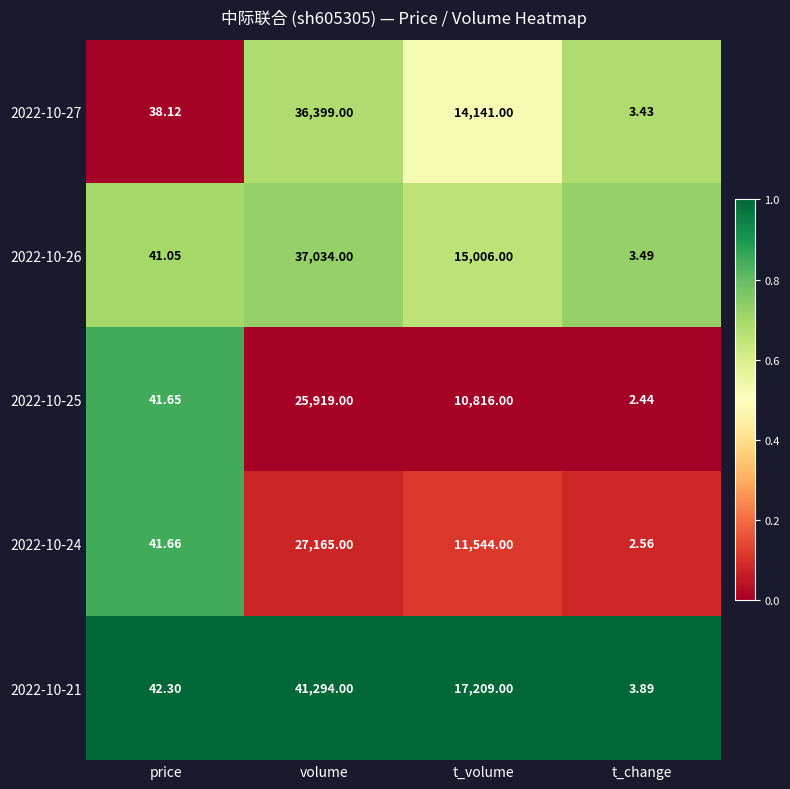

At which category is the sum across all series the highest?

volume